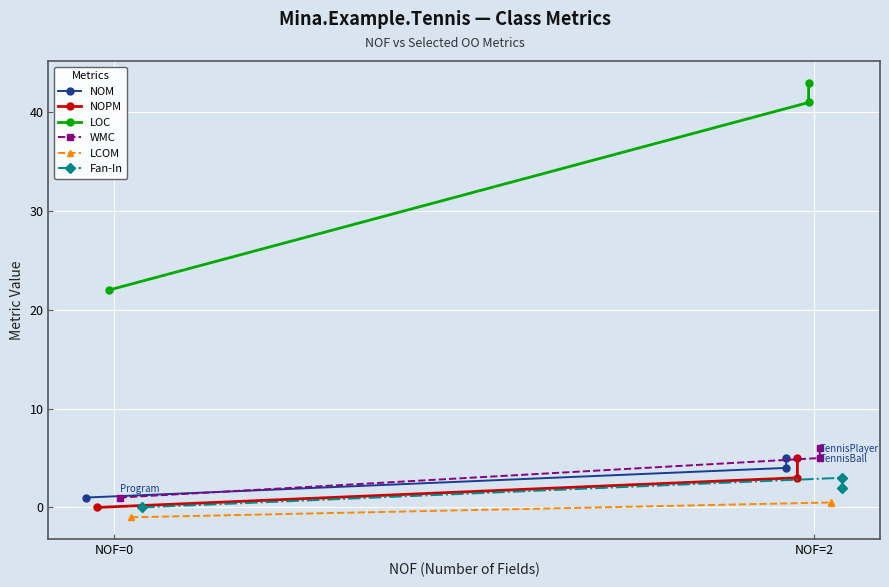

At which label is LCOM closest to 0?

2